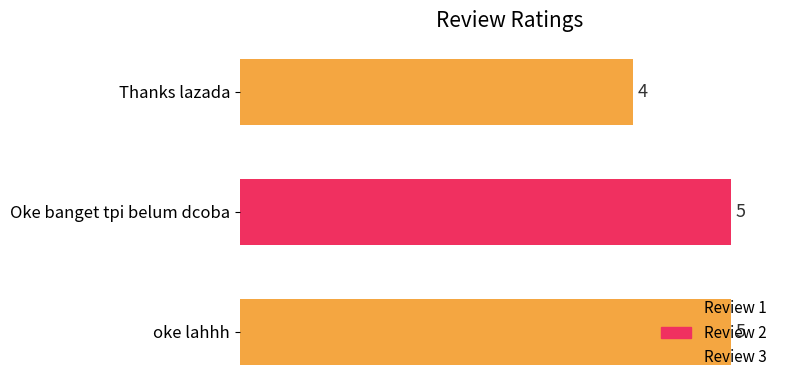

Approximately how many times larger is the value at oke lahhh compared to Oke banget tpi belum dcoba?

1.0